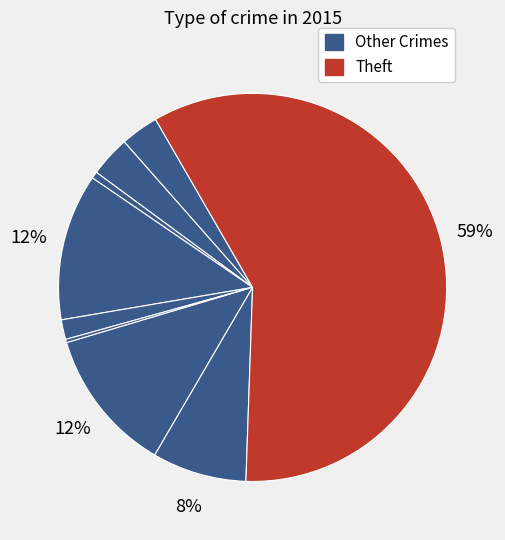

Which slice represents more than half of the pie?

Theft